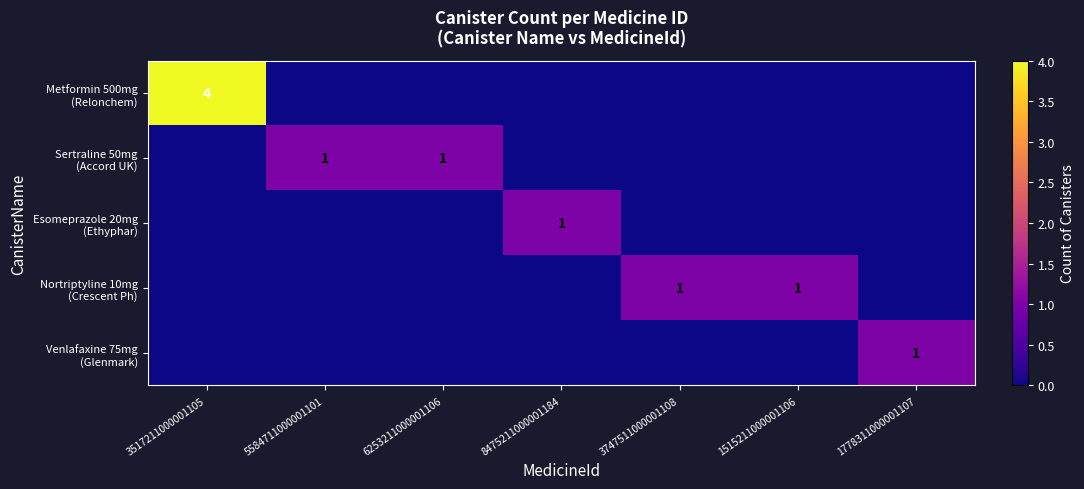

What is the sum of all Venlafaxine 75mg (Glenmark) values?

1